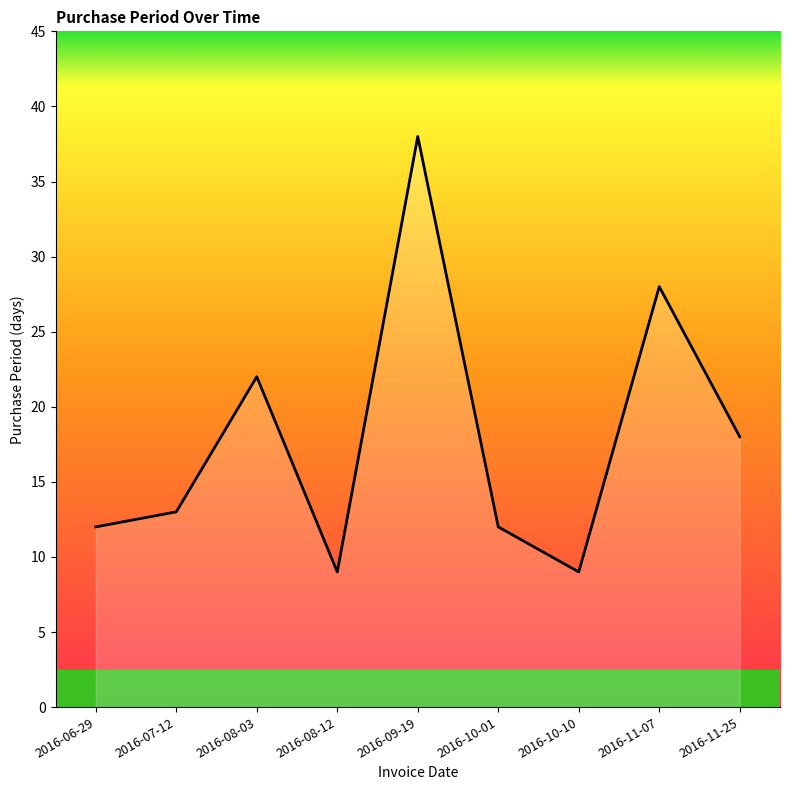

Is it true that the value at 2016-07-12 is 13?

True